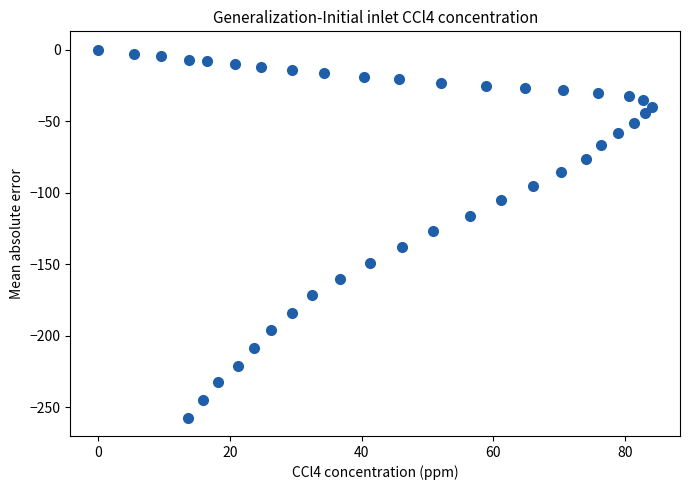

What is the range of Y values (max minus min)?

257.3